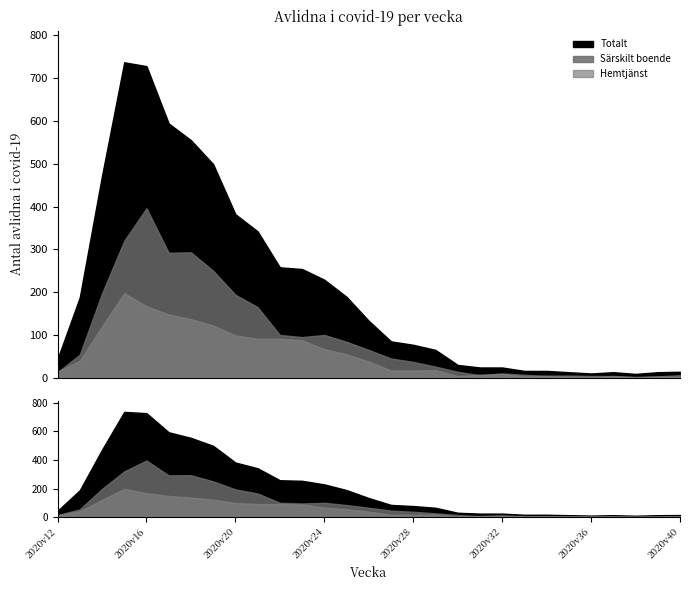

True or false: Totalt has more than 2 points higher than both neighbors.

False